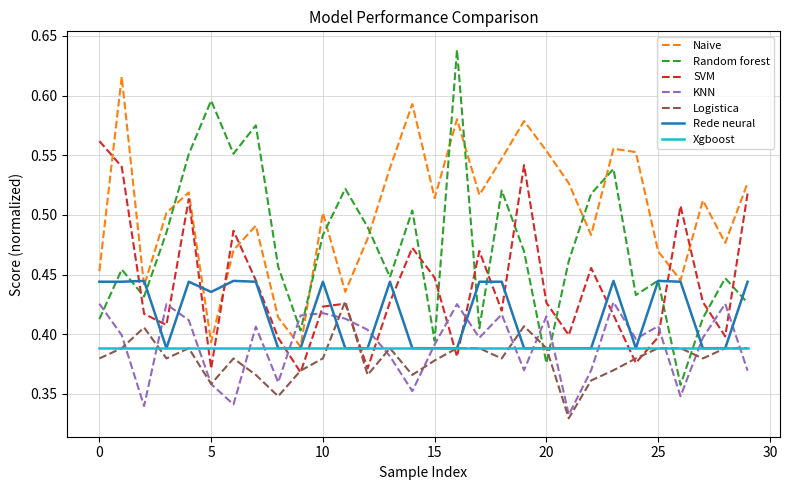

True or false: SVM and Random forest cross at least once.

True